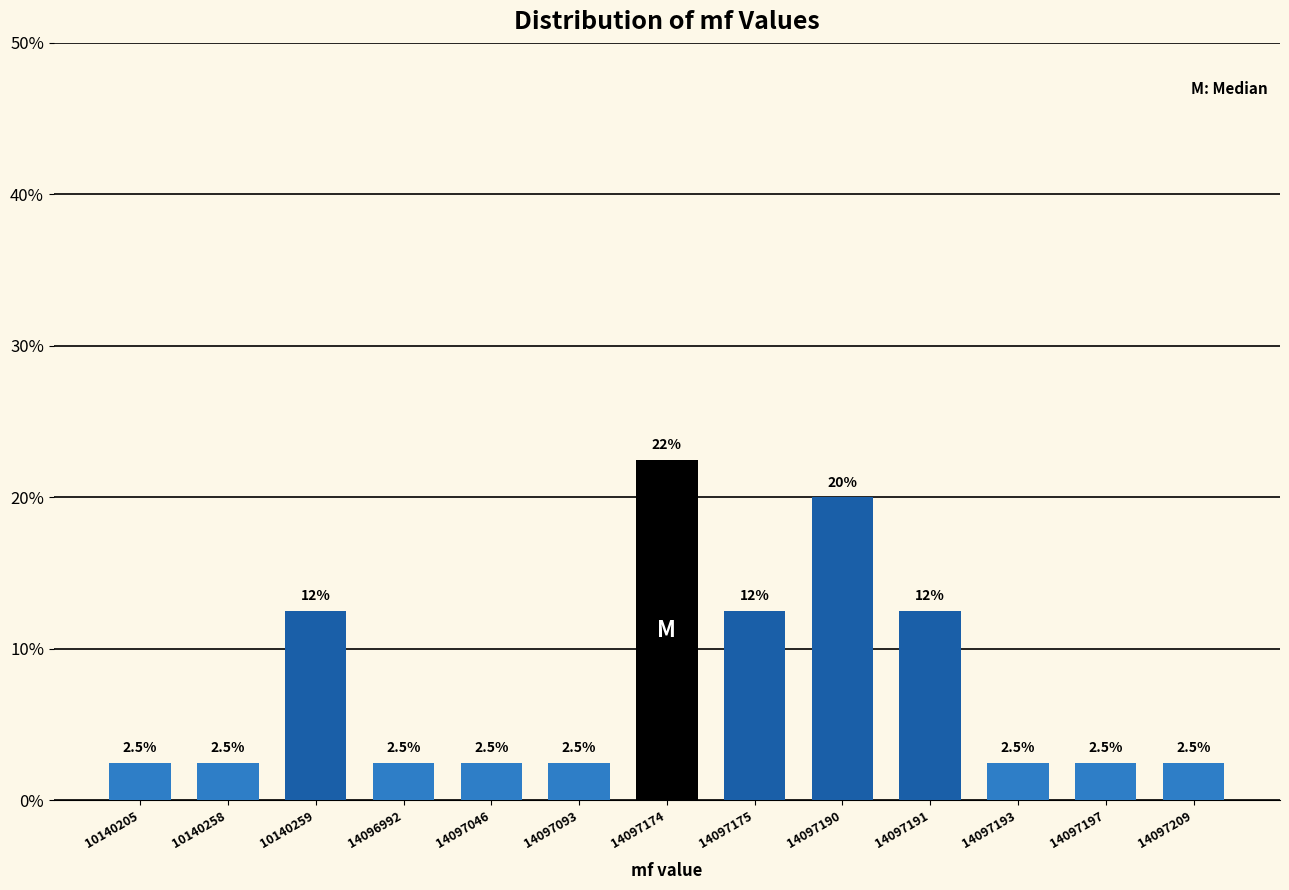

Reading left to right, what are all the values shown in this chart?

10140205=2.5	10140258=2.5	10140259=12.5	14096992=2.5	14097046=2.5	14097093=2.5	14097174=22.5	14097175=12.5	14097190=20.0	14097191=12.5	14097193=2.5	14097197=2.5	14097209=2.5